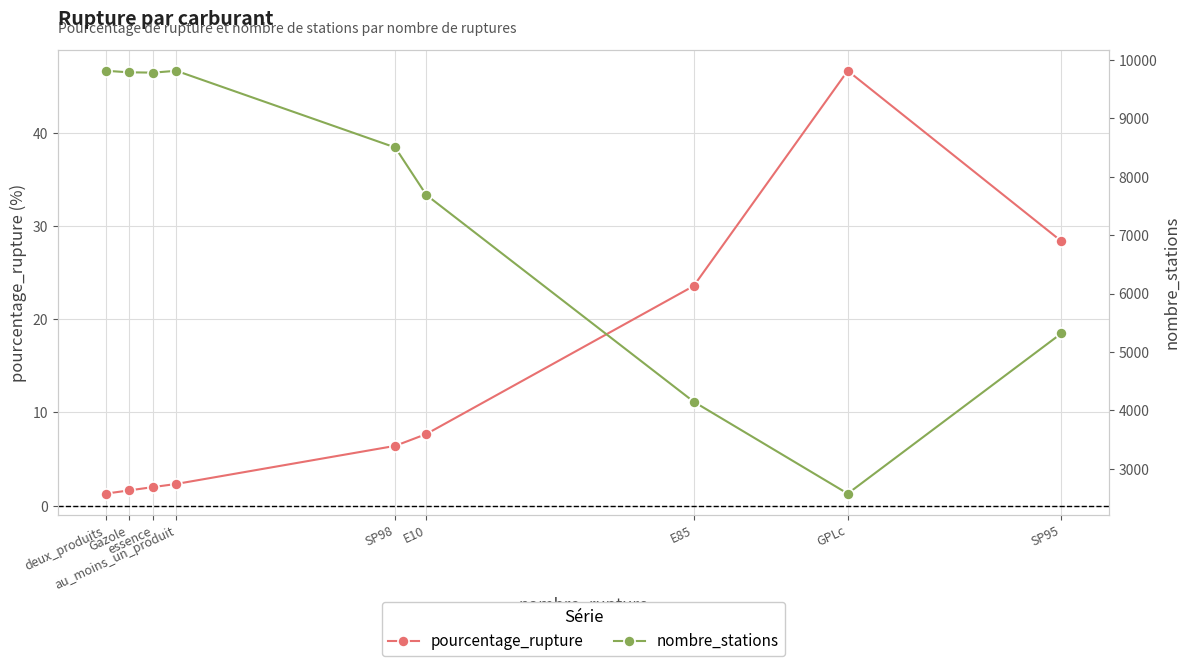

Is this an area chart (filled region under the line)?

No